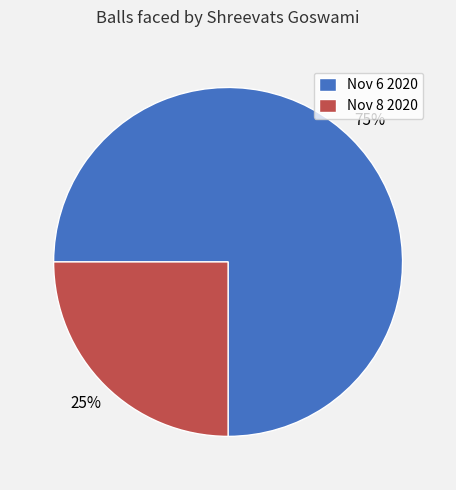

Is the sum of Nov 8 2020 and Nov 6 2020 greater than half?

Yes